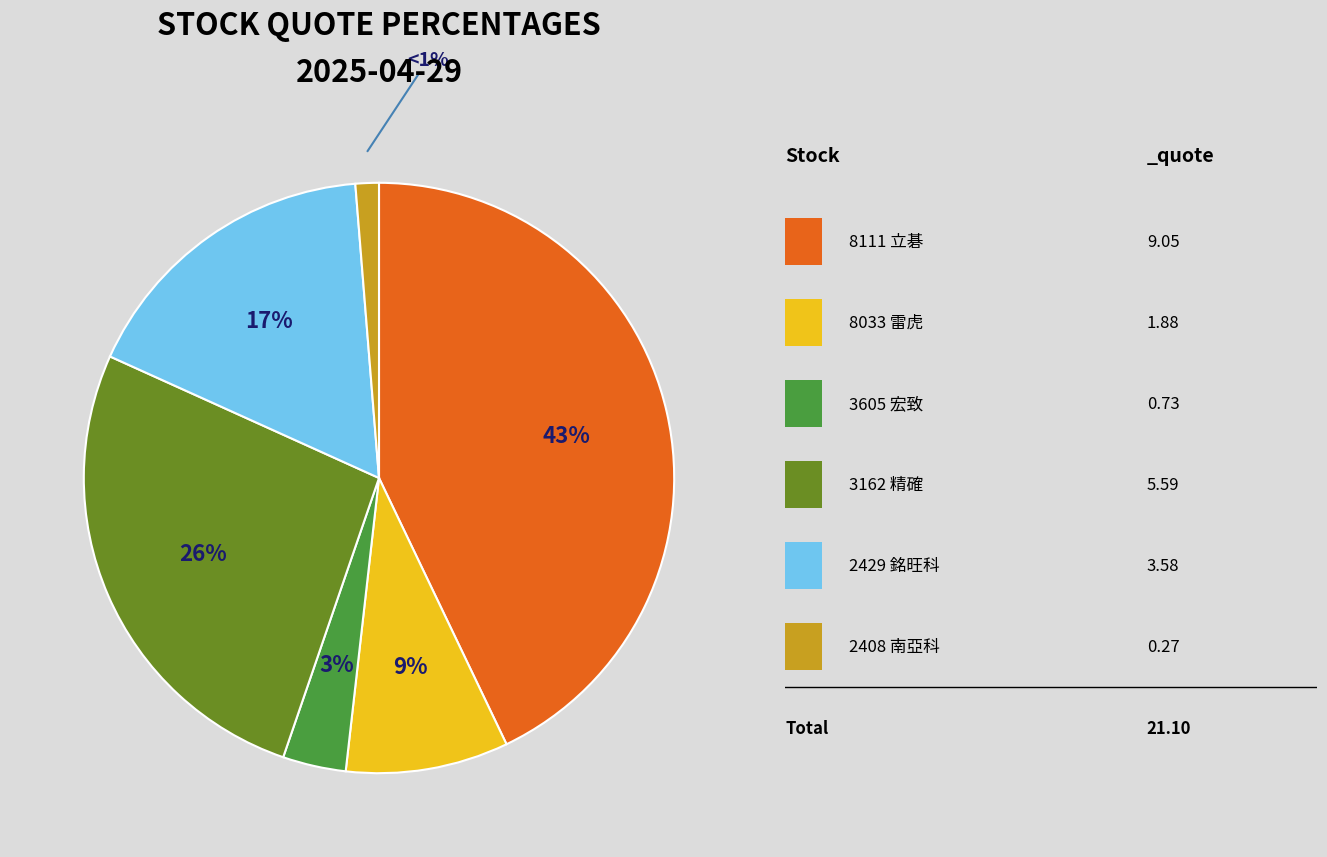

To the nearest percent, what is the difference between the largest and smallest slice percentages?

42%